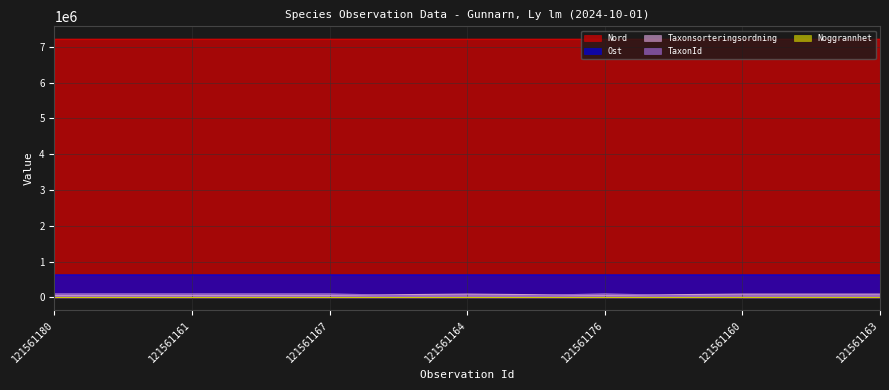

Between 121561176 and 121561161, which is larger?

121561176